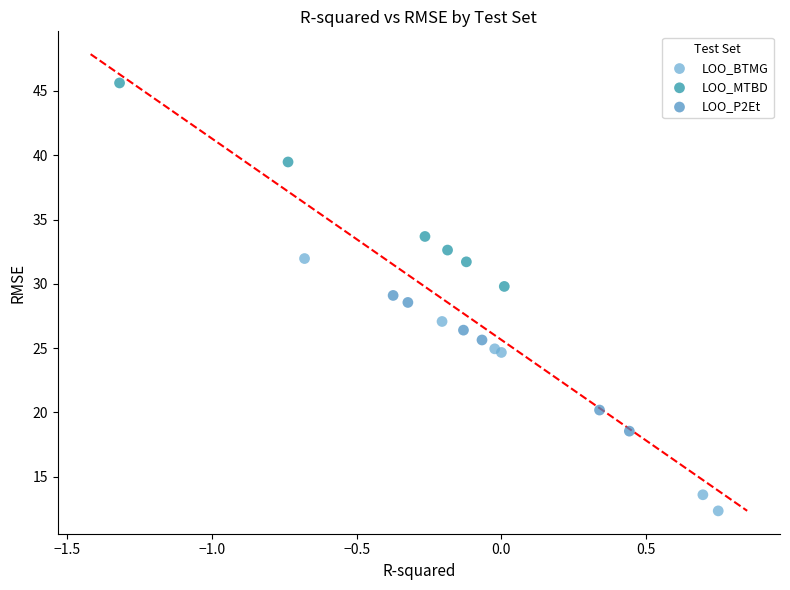

Which series contains the highest Y value?

LOO_MTBD